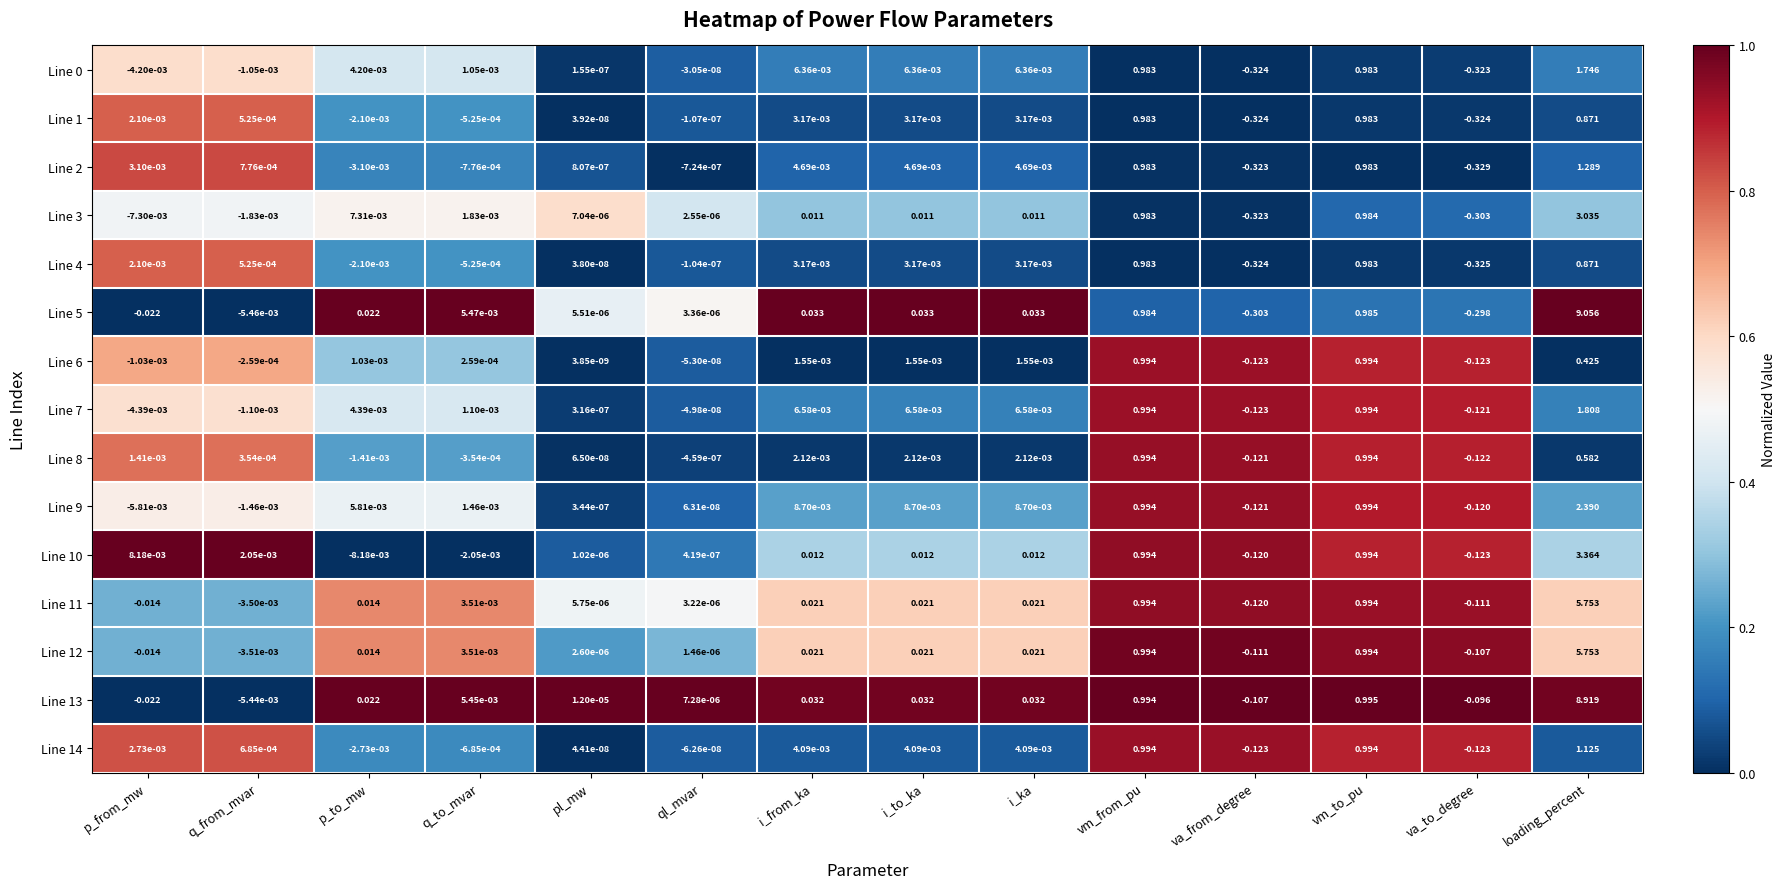

At which category is the sum across all series the highest?

loading_percent